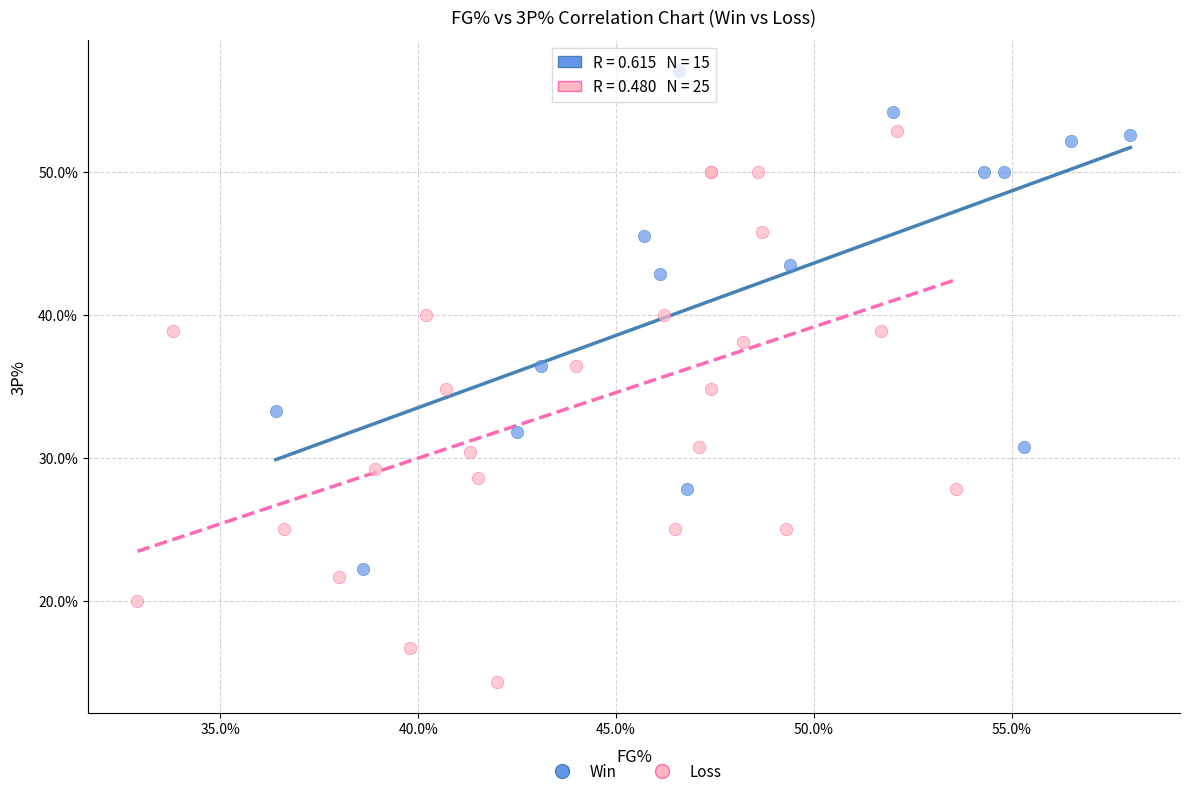

Which series contains the lowest Y value?

Loss